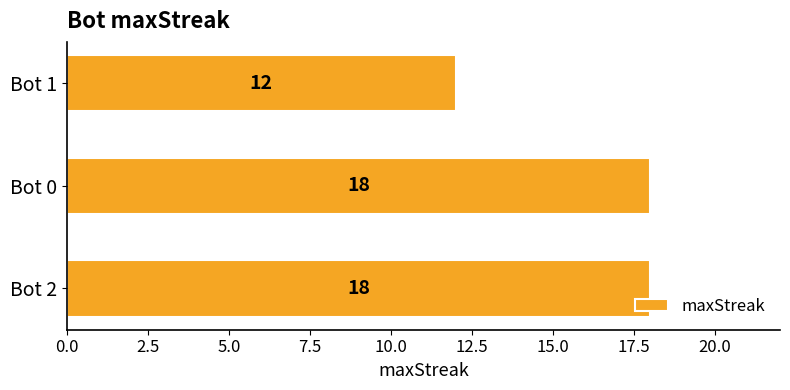

Read the value at Bot 2.

18